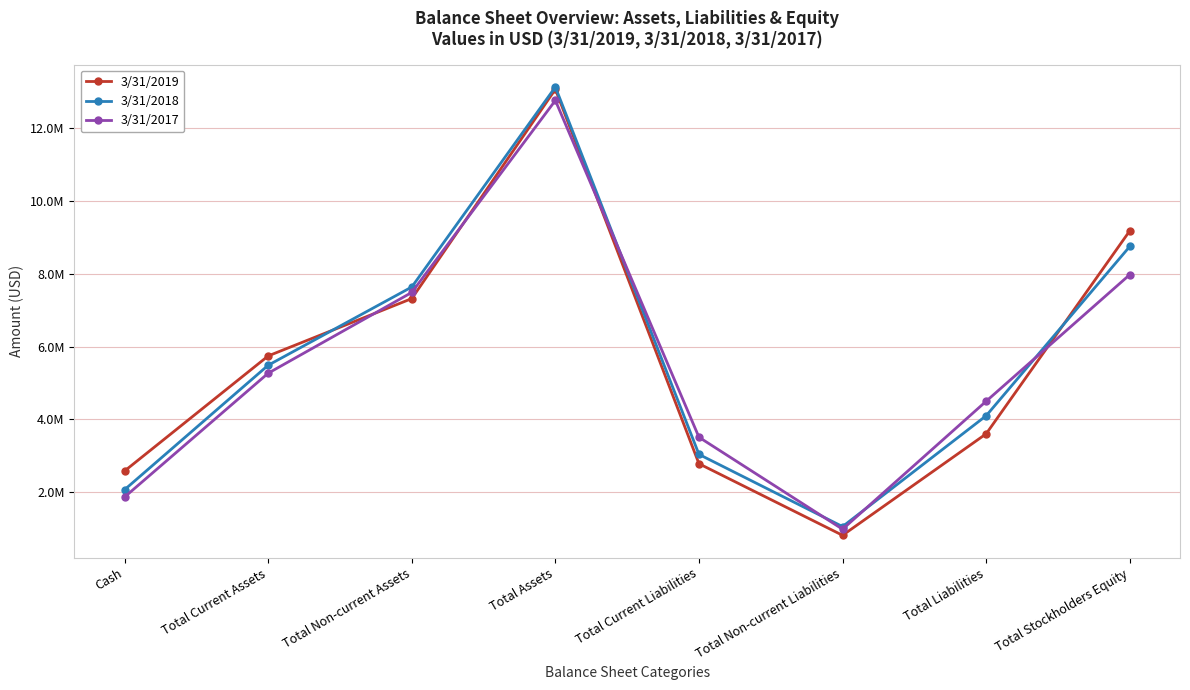

Does the chart have visible grid lines?

Yes